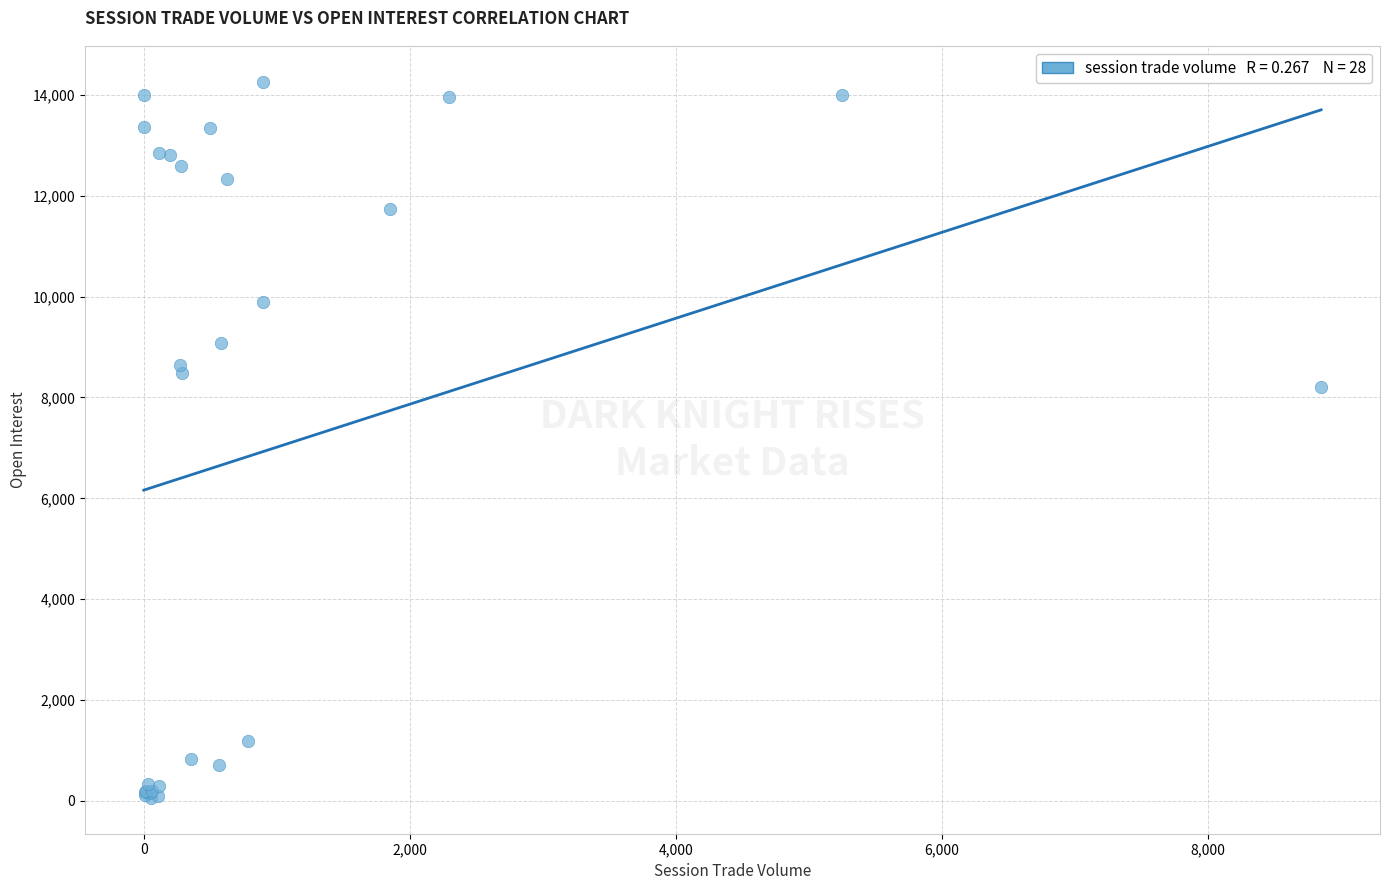

What Y value in the scatter plot is closest to 7157?

8213